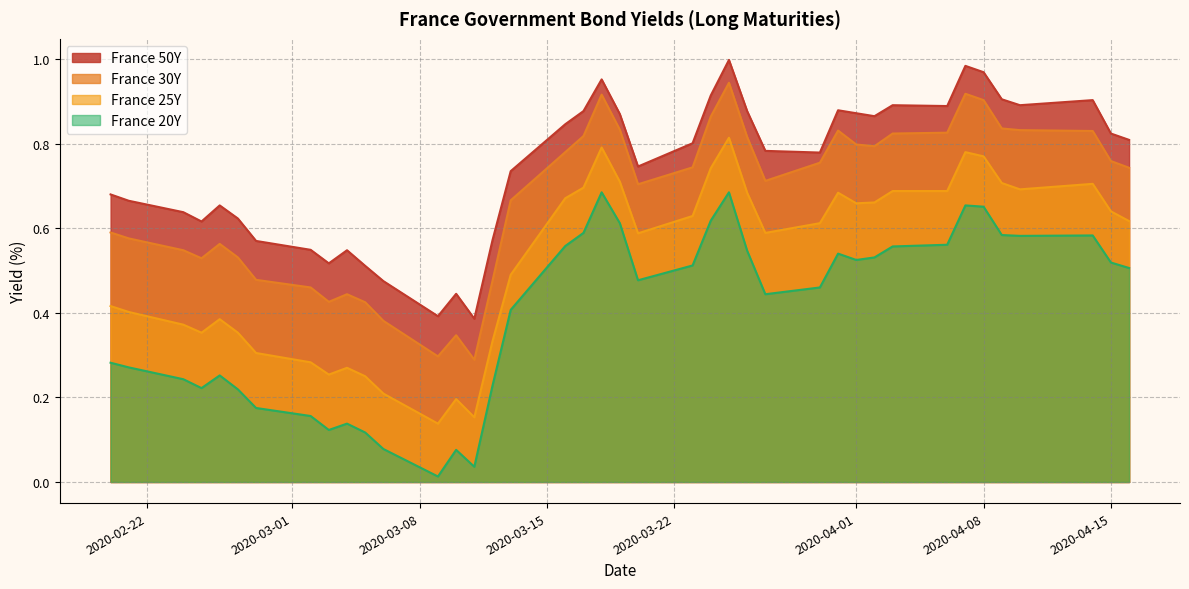

True or false: France 25Y and France 30Y intersect in this chart.

False